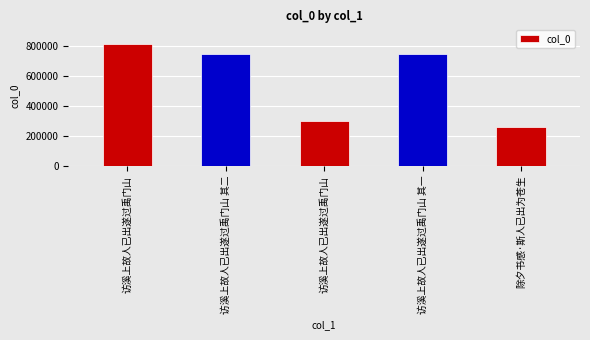

Count the number of categories in the chart.

5